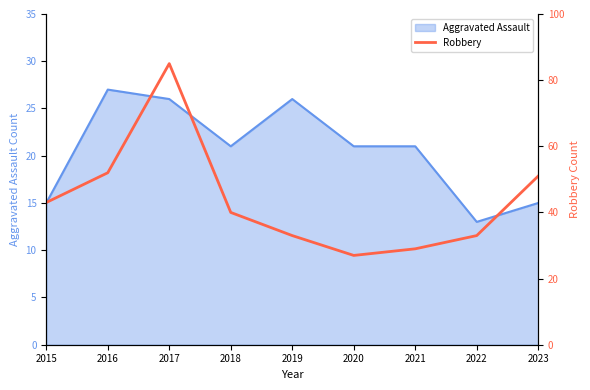

How many values are below 40?

4